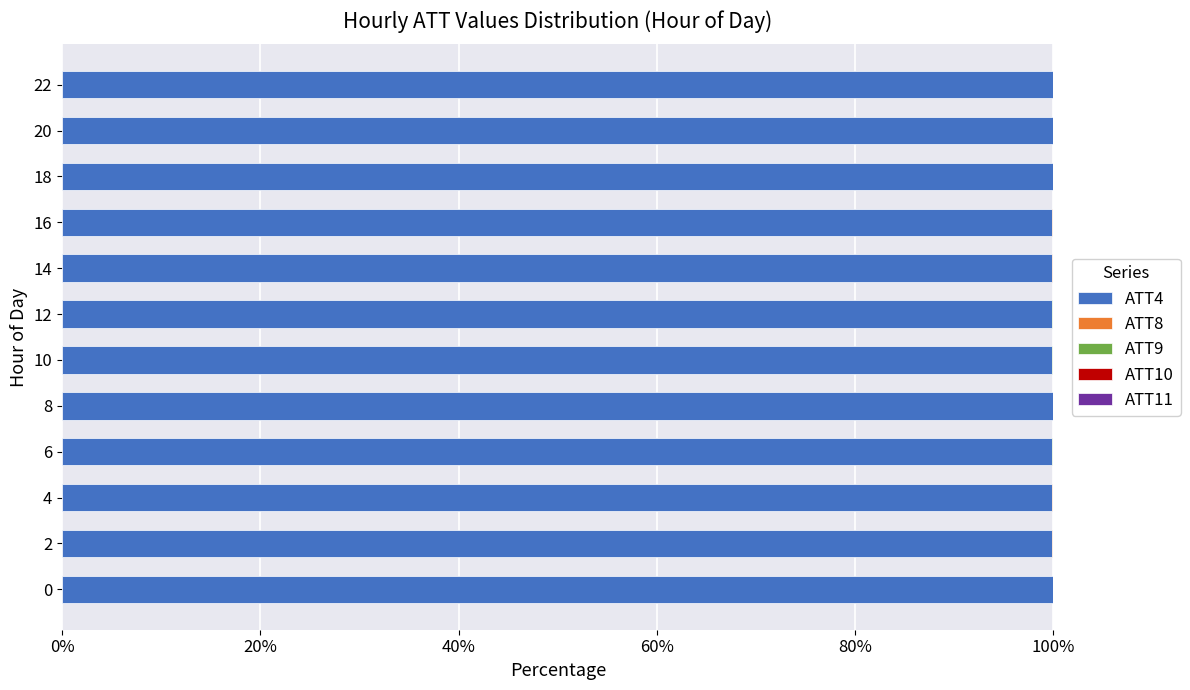

The value of ATT4 at 20 is 42.5. True or false?

False